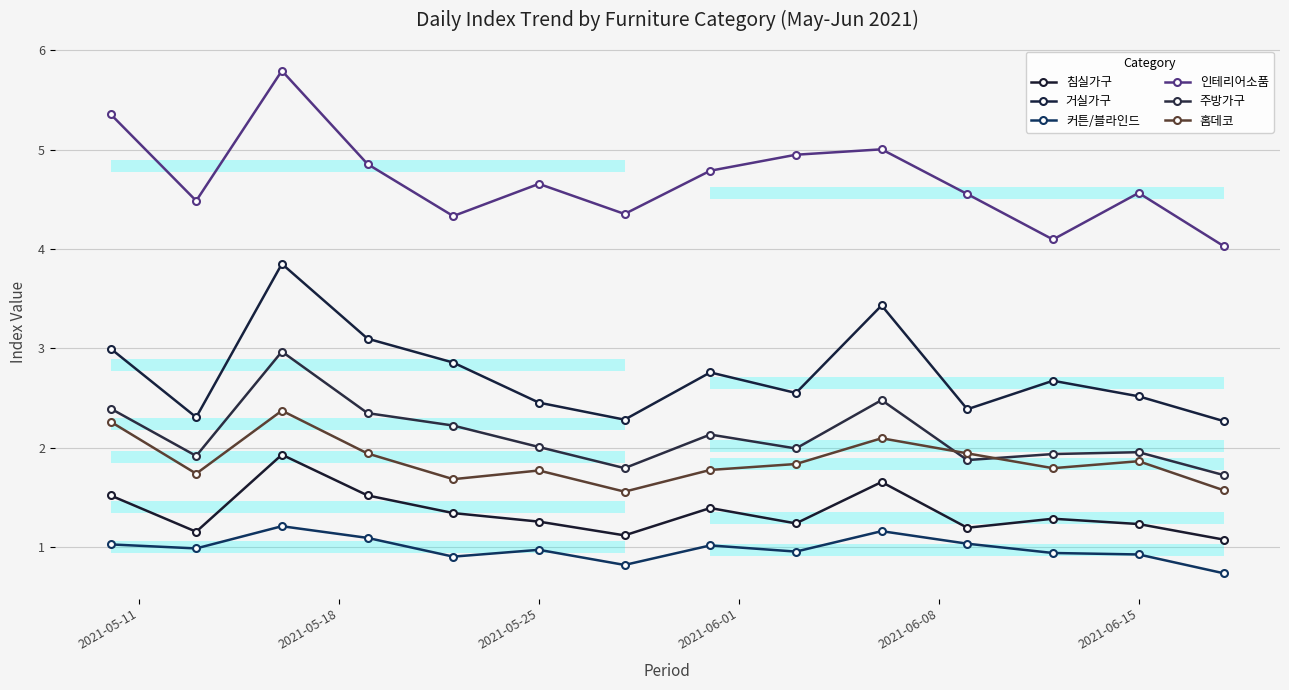

The value of 침실가구 at 8 is 0.8. True or false?

False